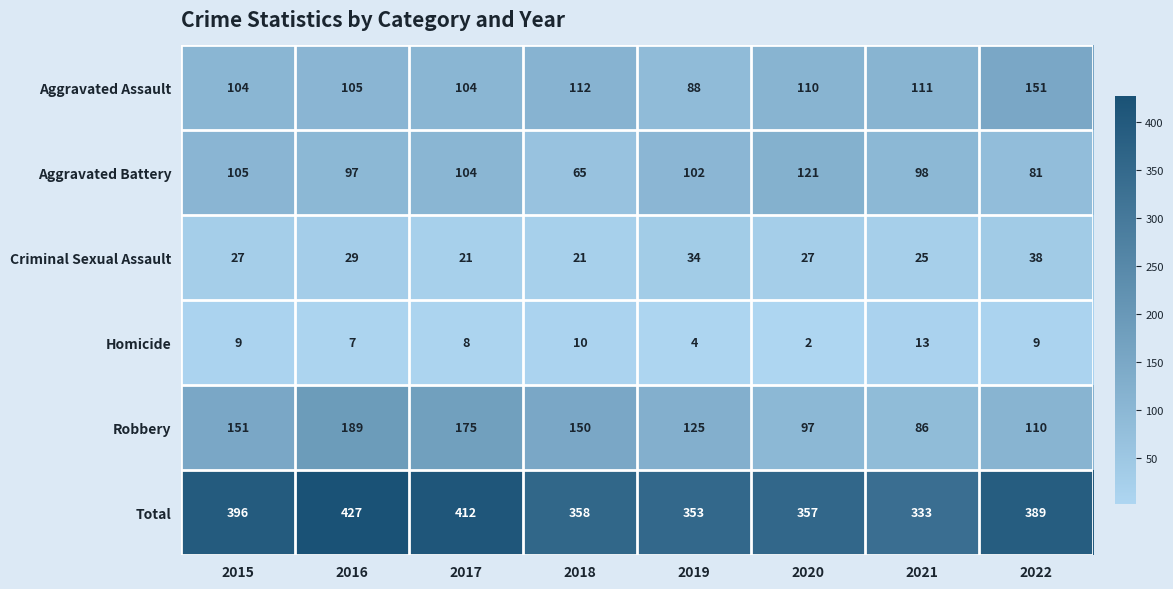

List the series in order of their peak value, highest first.

Total, Robbery, Aggravated Assault, Aggravated Battery, Criminal Sexual Assault, Homicide